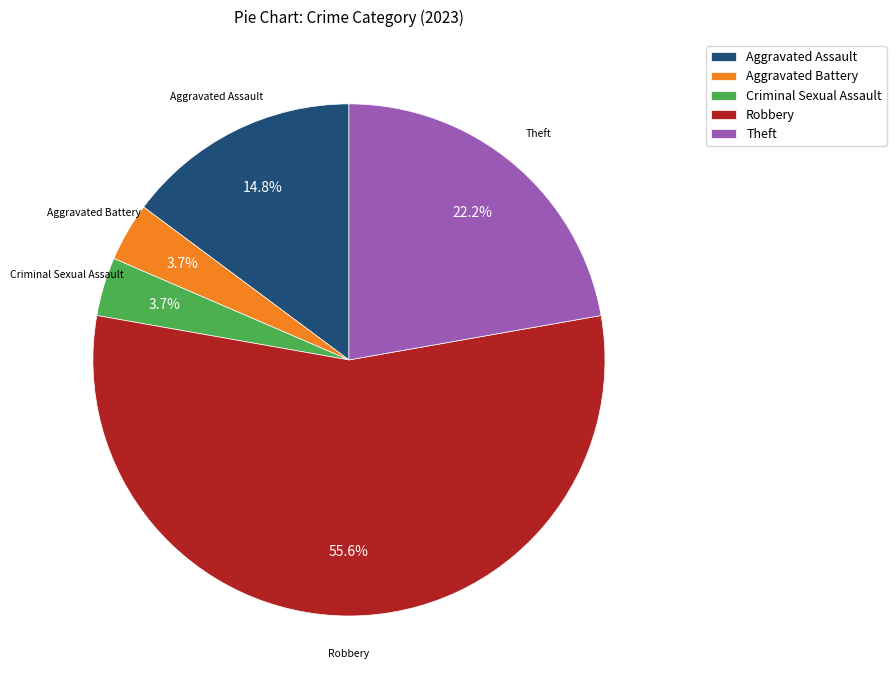

Between Theft and Aggravated Assault, which is larger?

Theft